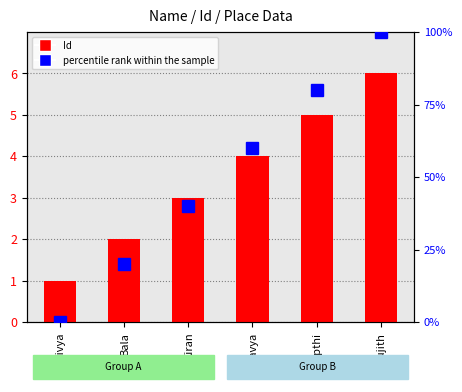

What is the difference between the second highest and minimum values in the Id series?

4